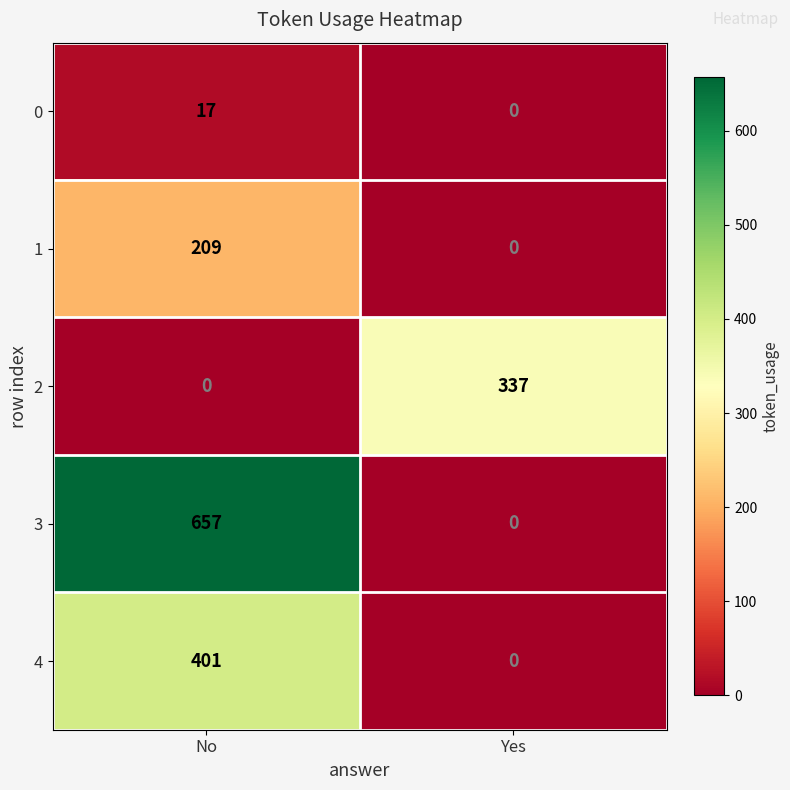

The 4 series shows -124 at Yes. True or false?

False